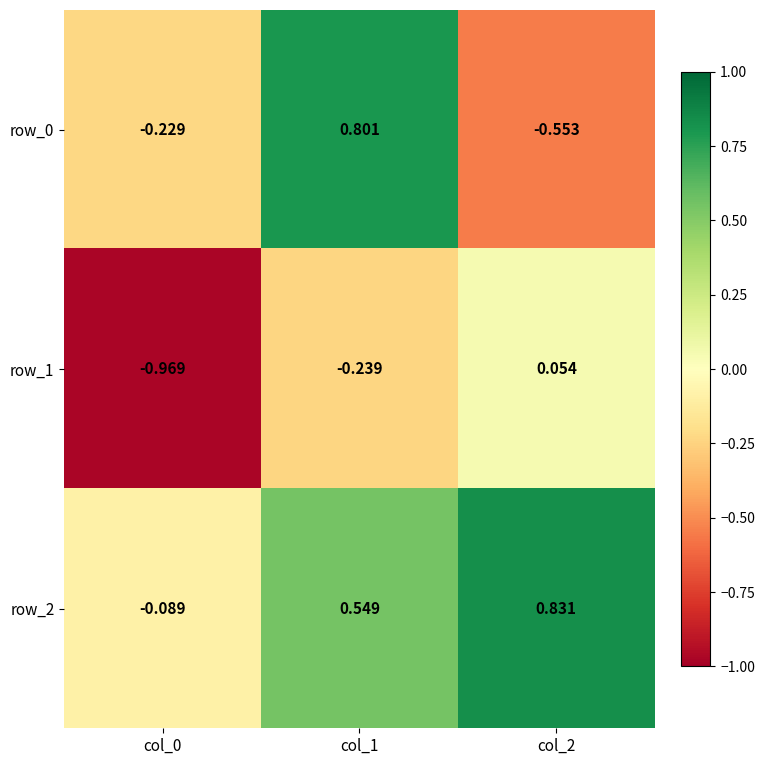

Is the value of row_0 at col_0 greater than the value of row_2 at col_1?

No